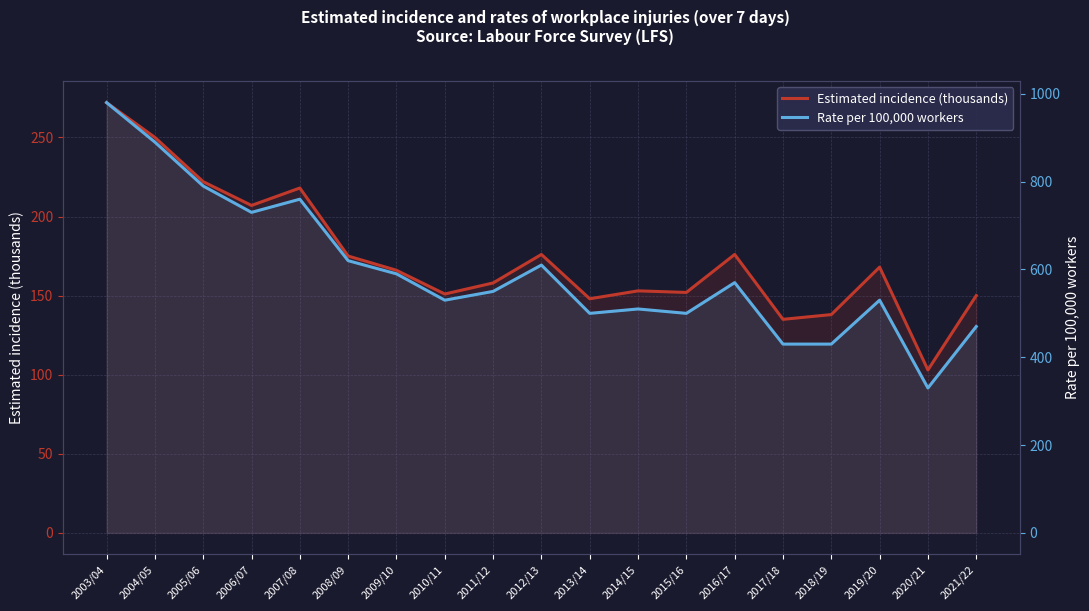

True or false: Rate per 100,000 workers and Estimated incidence (thousands) cross at least once.

False